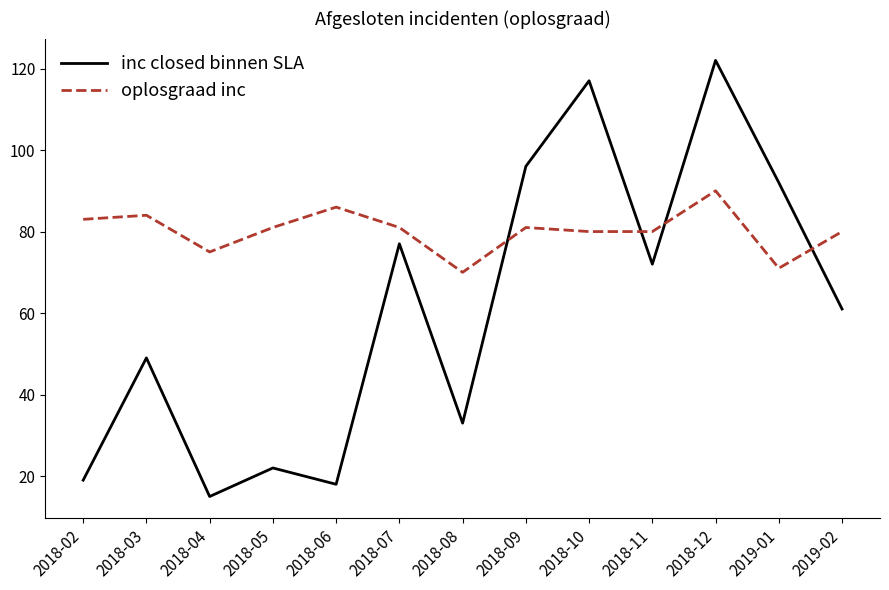

What is the difference between the maximum and minimum values in the oplosgraad inc series?

20